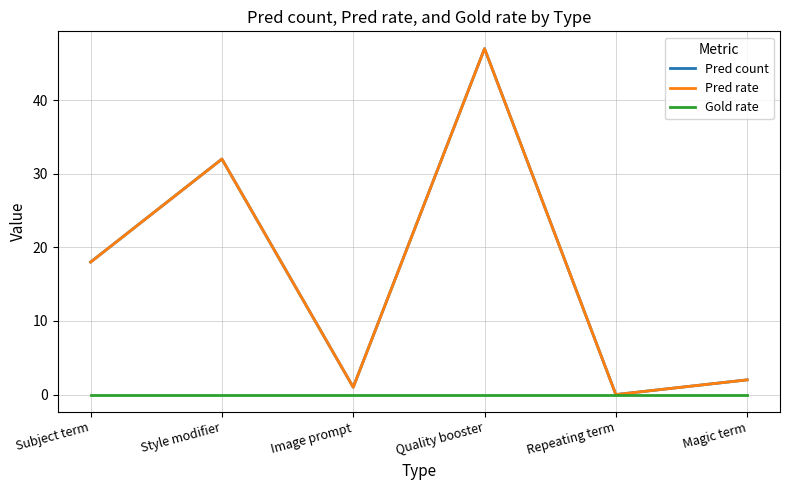

Which label corresponds to the largest value in the chart?

Quality booster